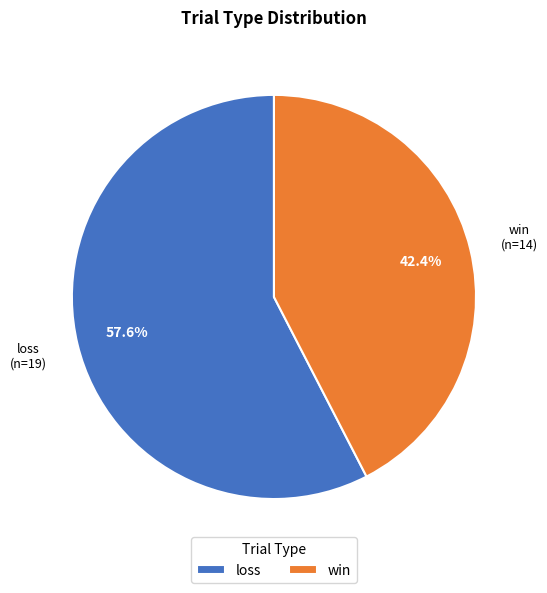

Which has a higher value, loss or win?

loss